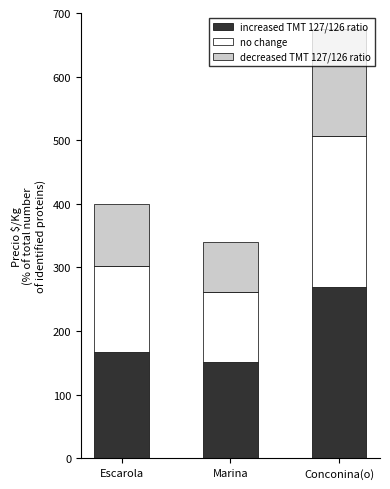

True or false: increased TMT 127/126 ratio has a value of 85.5 at Escarola.

False